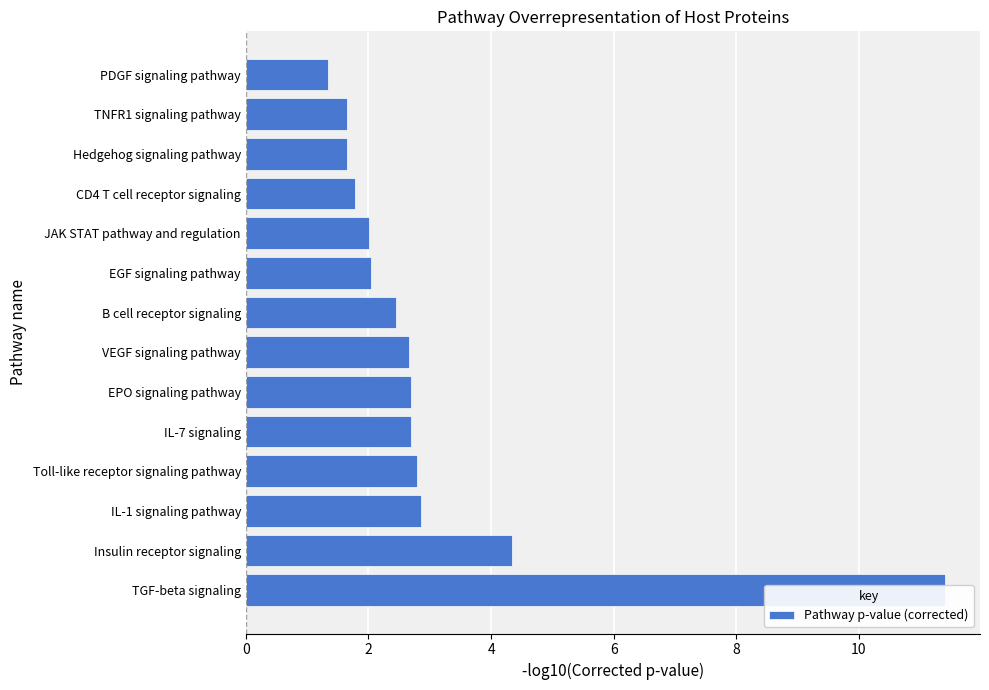

Is it true that the value at Toll-like receptor signaling pathway is 5.0?

False